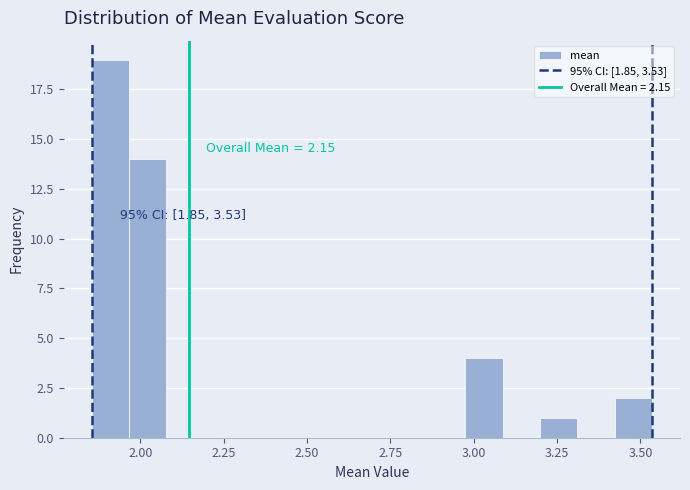

Around what value on the x-axis is the tallest bar? Give the approximate position of its centre, as read against the axis.

1.90